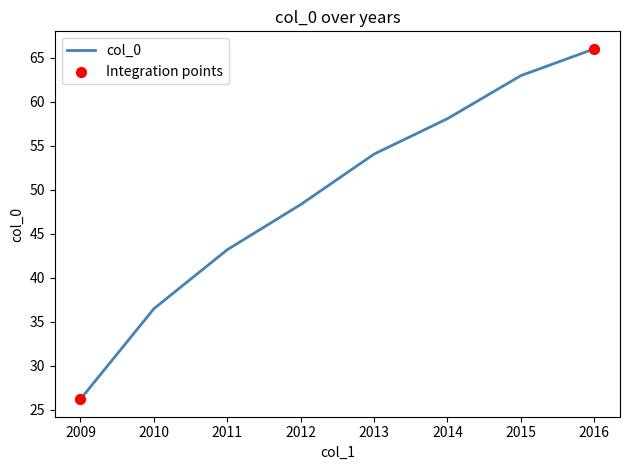

Between 2013 and 2011, which is larger?

2013